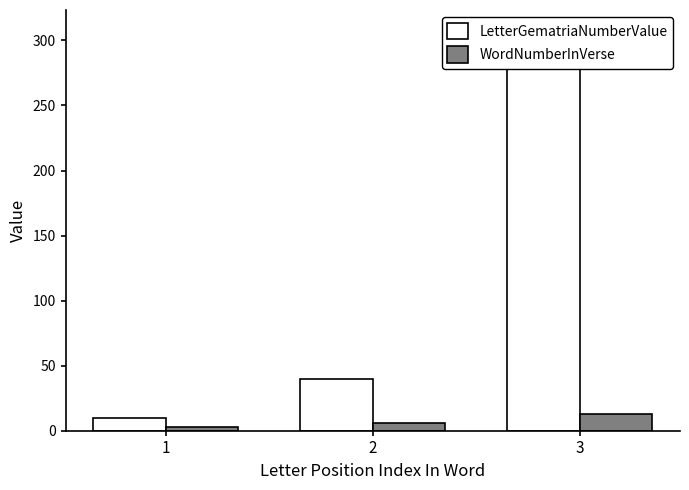

How many bars are there in each group?

2